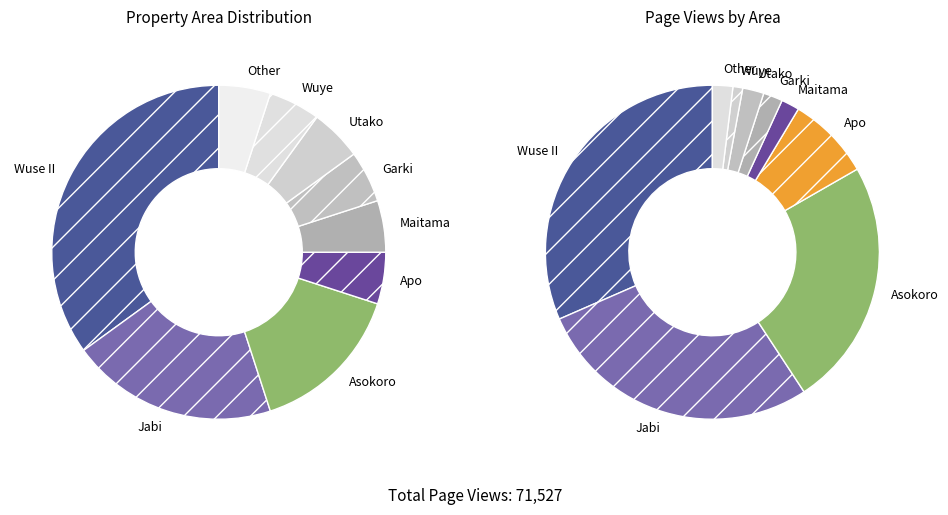

What is the largest slice in the pie chart?

Wuse II(132)